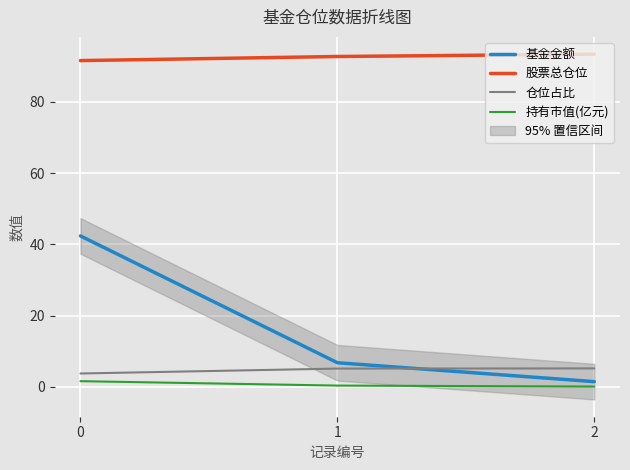

How many distinct data groups are displayed?

4